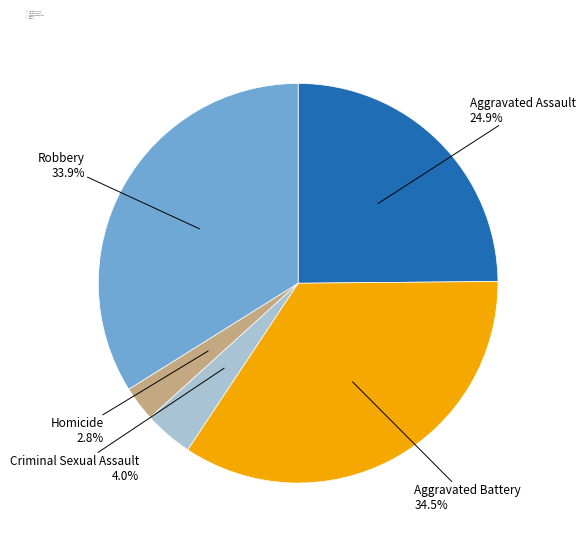

How many segments does this pie chart have?

5